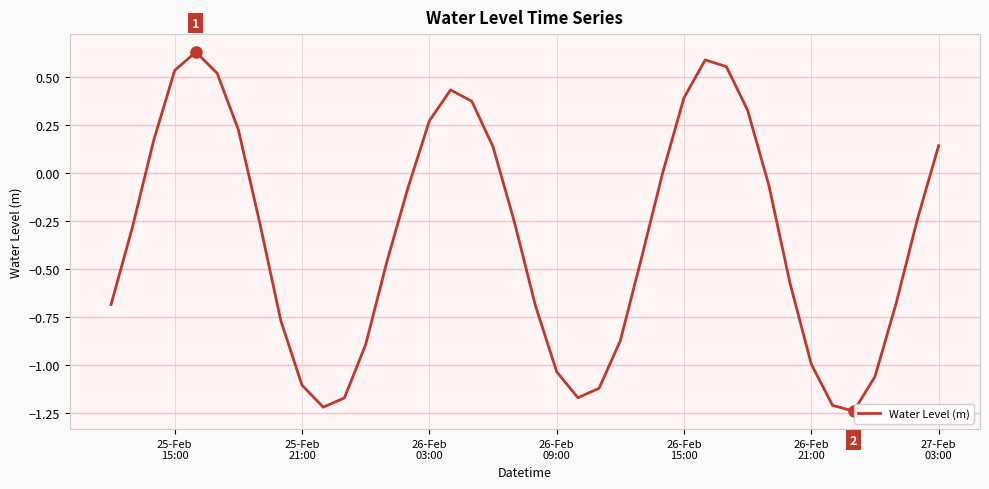

What is the smallest value displayed?

-1.2